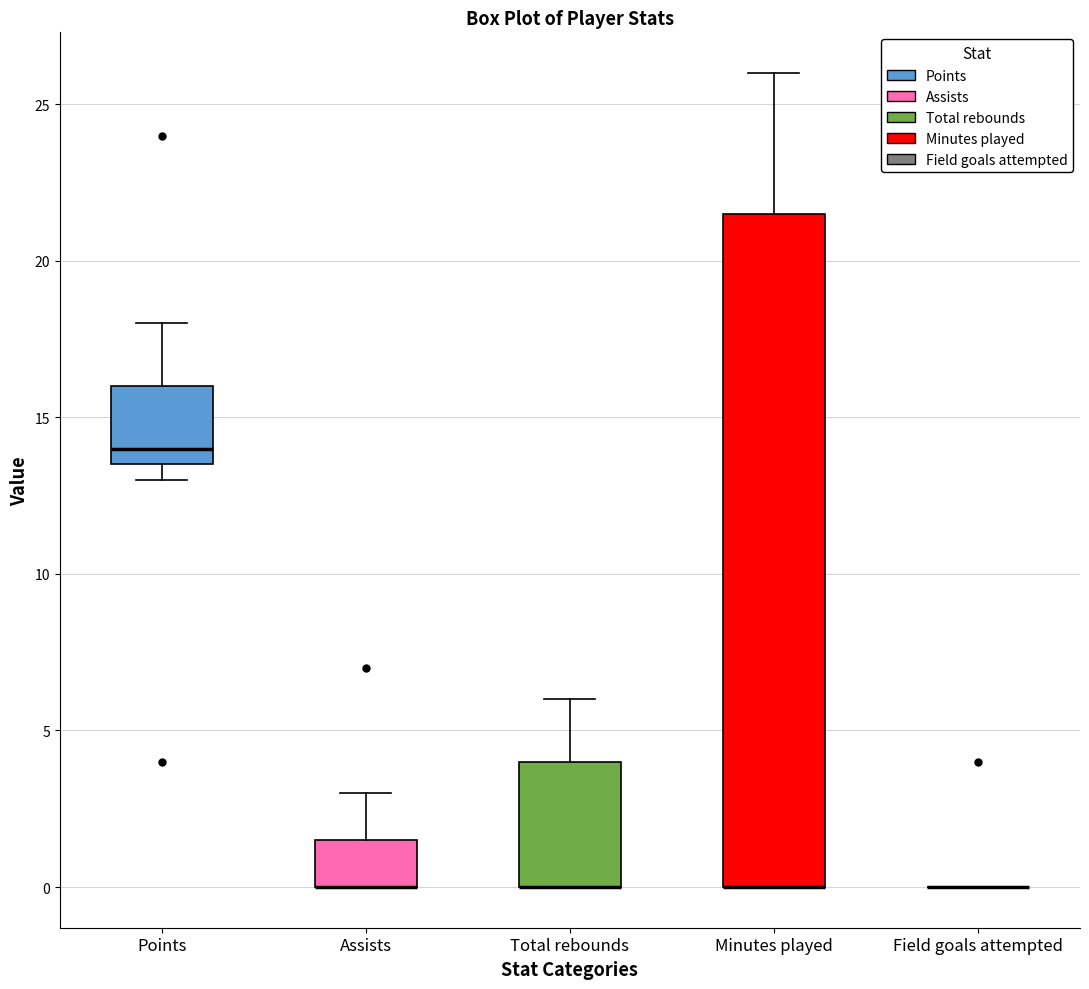

Reading left to right, read every box against the y-axis: the position of its median line, the range the box covers, and the ends of its whiskers. The values are not printed on the chart, so give them approximately, as read against the axis.

Points: median 14.0, box 13.5 to 16.0, whiskers 13.0 to 18.0
Assists: median 0.0 (drawn on the box's lower edge), box 0.0 to 1.5, whiskers 0.0 to 3.0
Total rebounds: median 0.0 (drawn on the box's lower edge), box 0.0 to 4.0, whiskers 0.0 to 6.0
Minutes played: median 0.0 (drawn on the box's lower edge), box 0.0 to 21.5, whiskers 0.0 to 26.0
Field goals attempted: box collapsed to a line at 0.0, whiskers 0.0 to 0.0